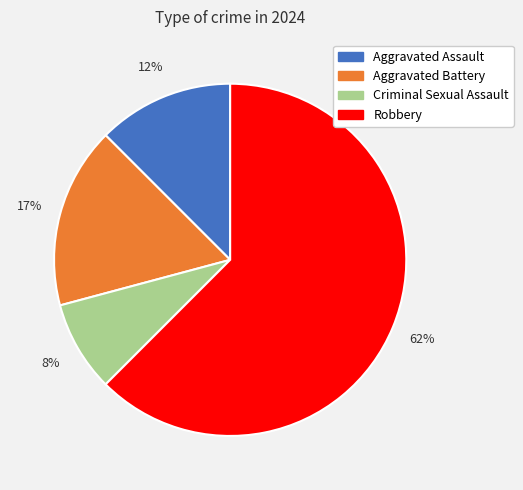

Count the number of slices in the pie.

4